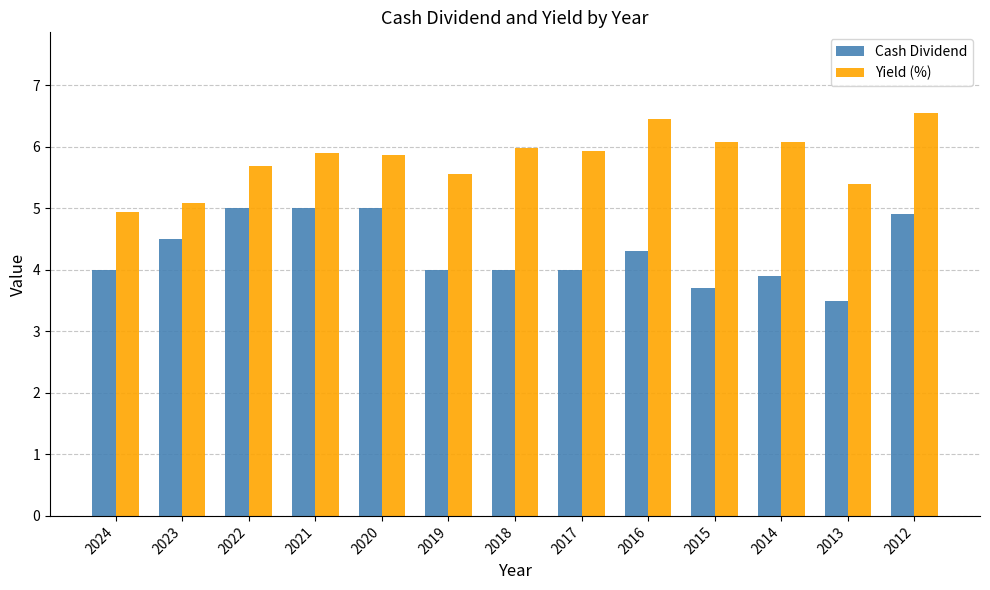

What is the difference between the highest and lowest values at 2018?

2.0